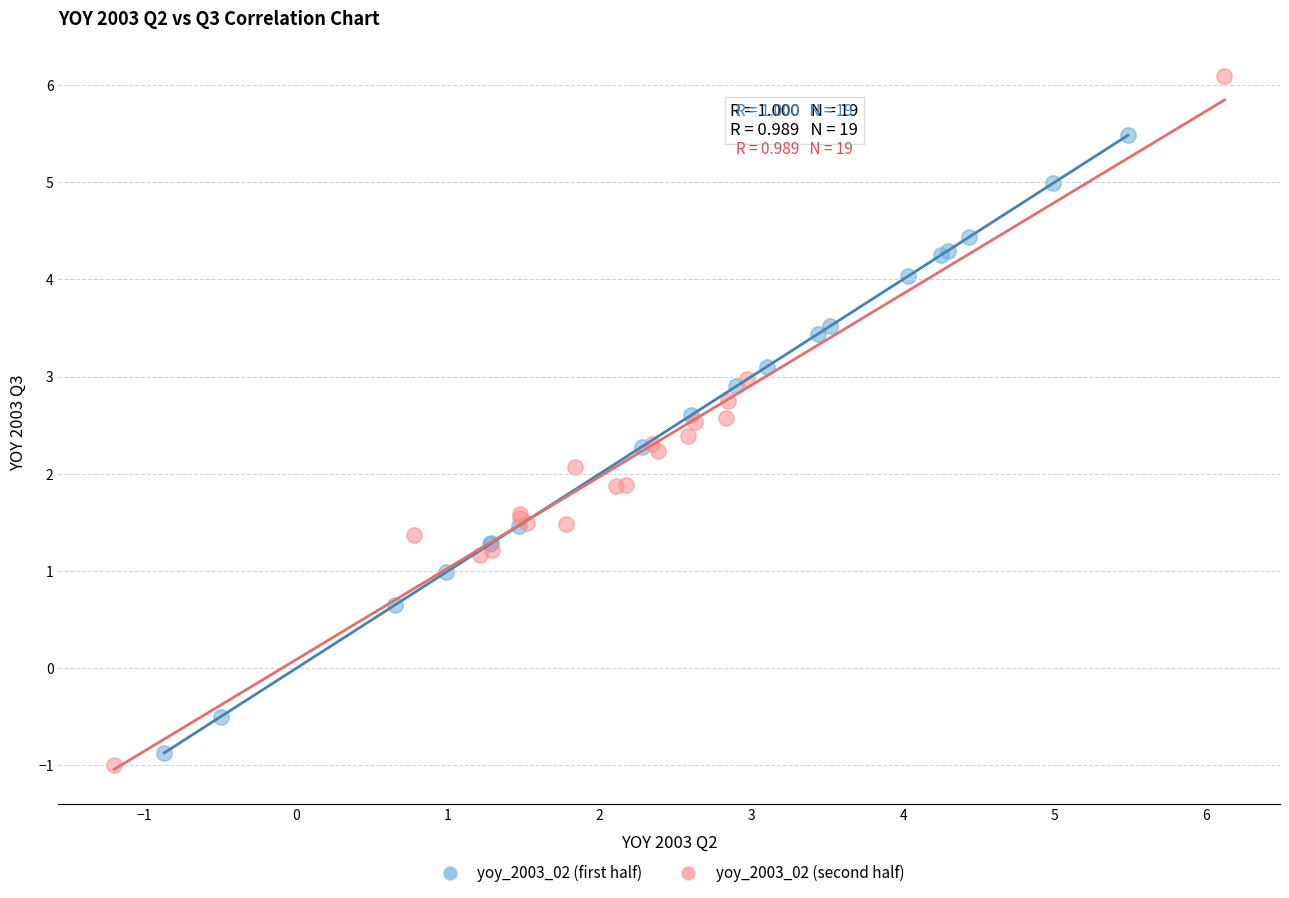

Which series contains the highest Y value?

yoy_2003_02 (second half)